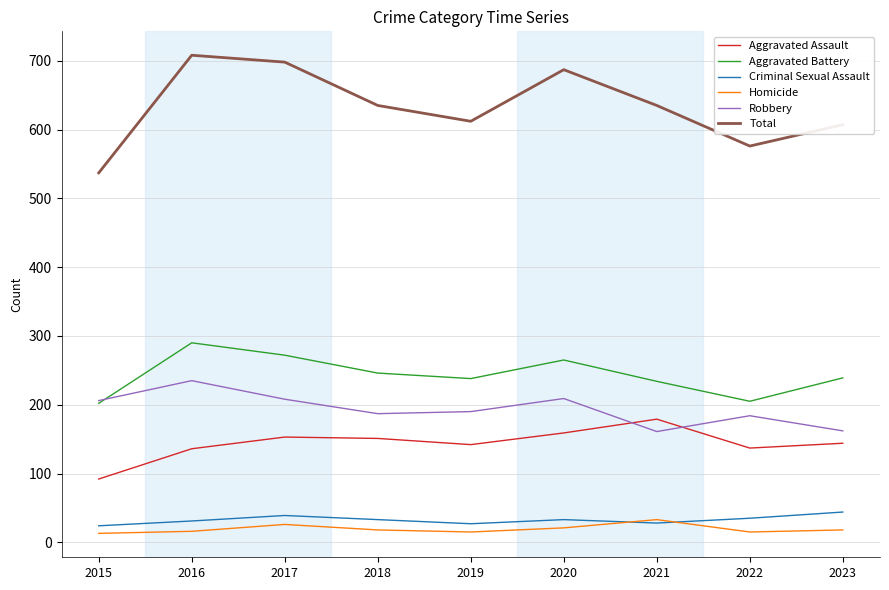

Which series has the largest range (max minus min)?

Total